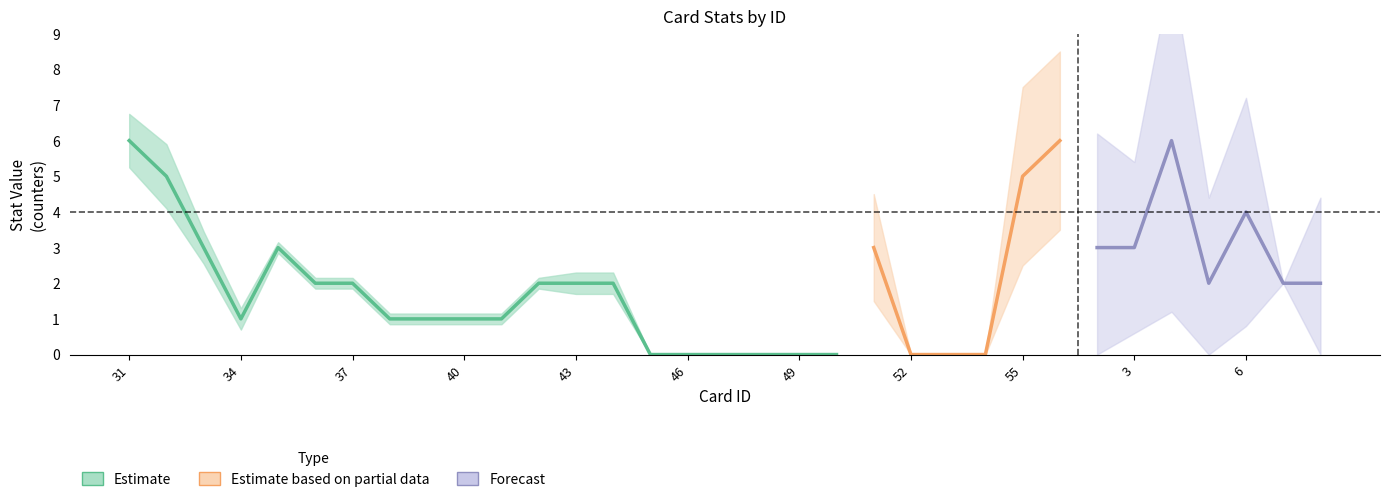

How many values in the damage series are below 1?

10